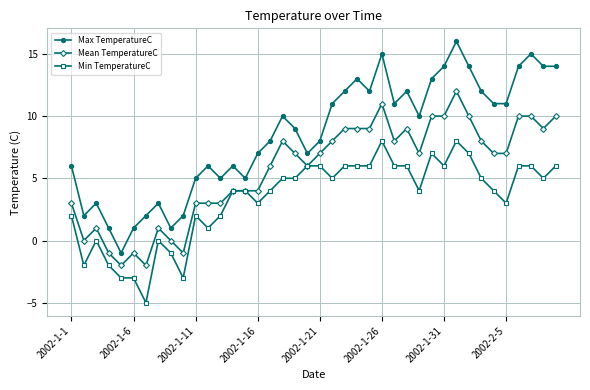

How many categories are shown in the chart?

40